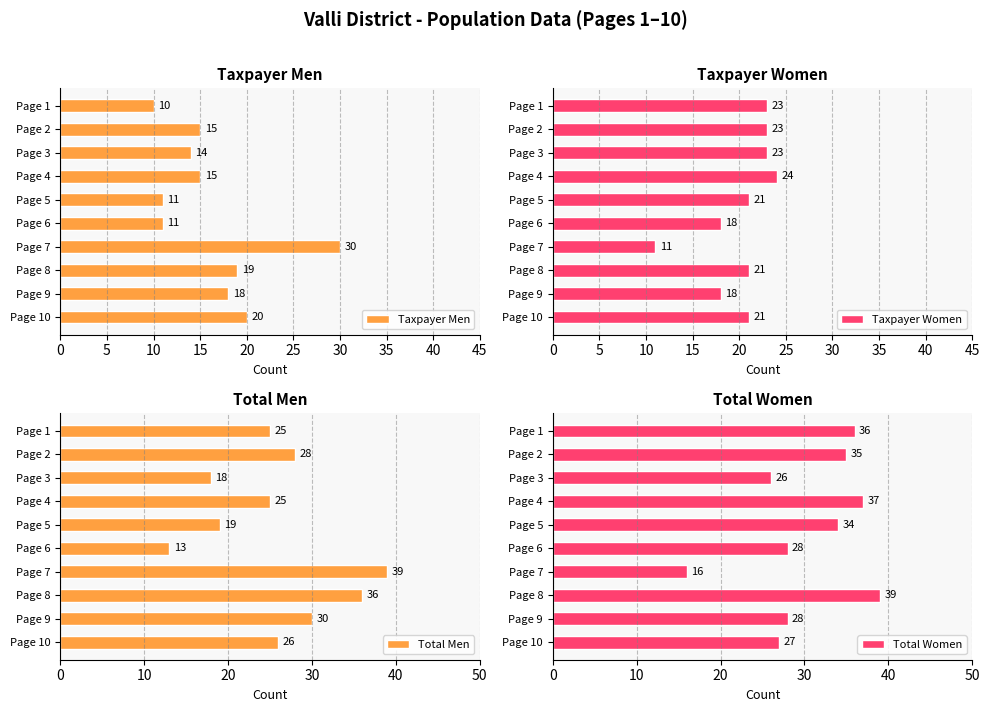

Is it true that Taxpayer Men equals 25 at Page 4?

False